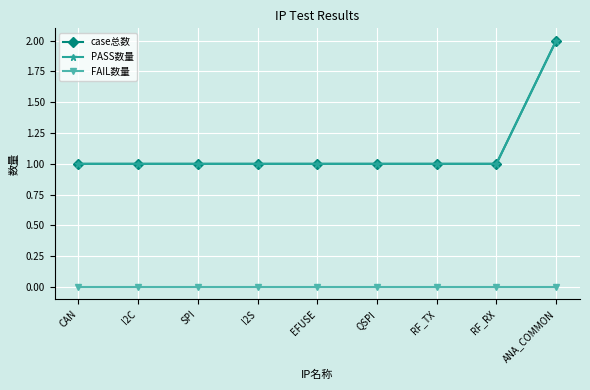

At which category is the sum across all series the highest?

ANA_COMMON